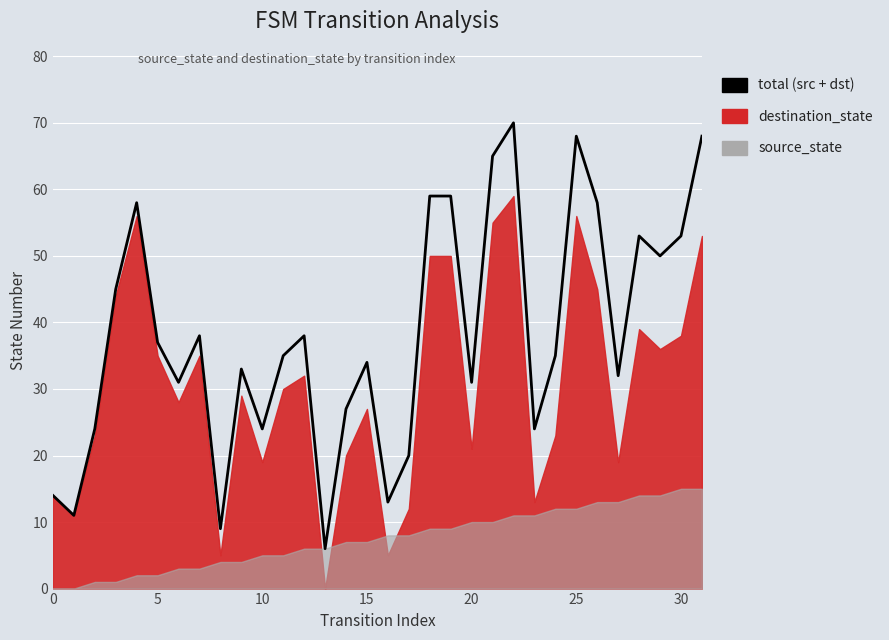

How many points are lower than both their immediate neighbors (excluding endpoints)?

10